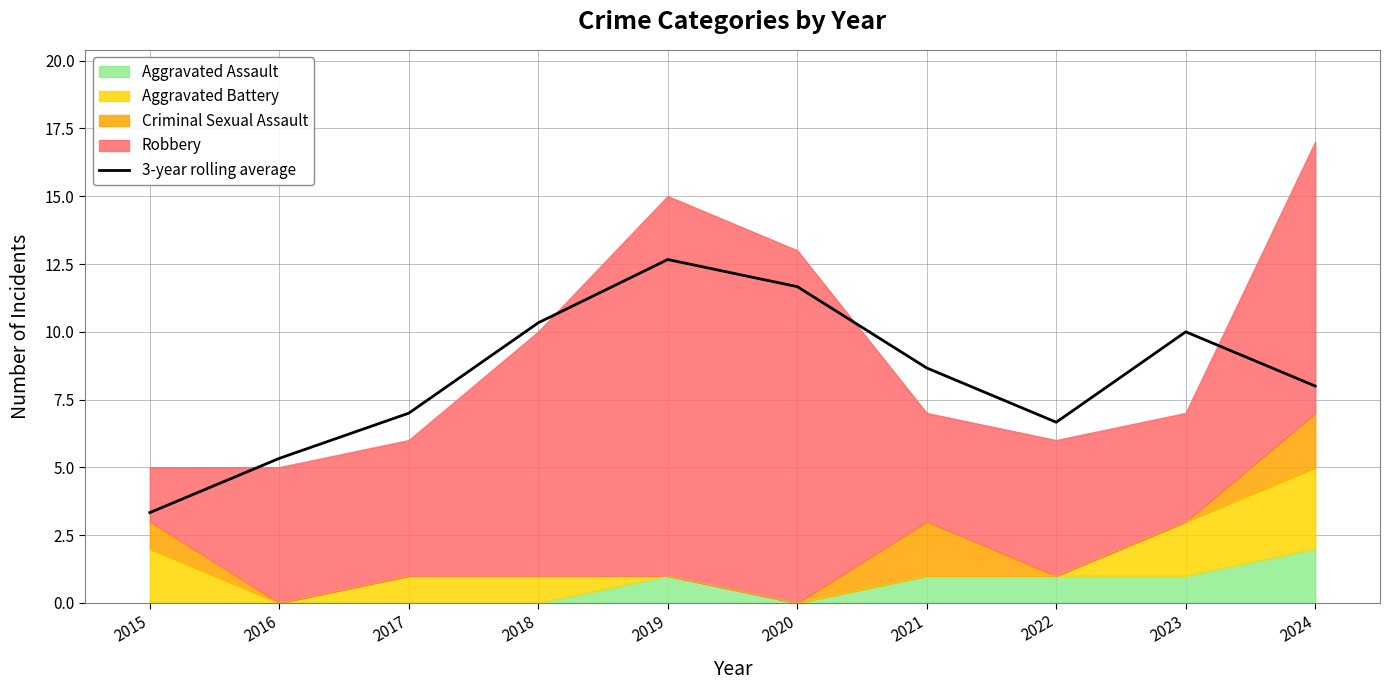

The chart shows a value of 1.8 at 2016. True or false?

False